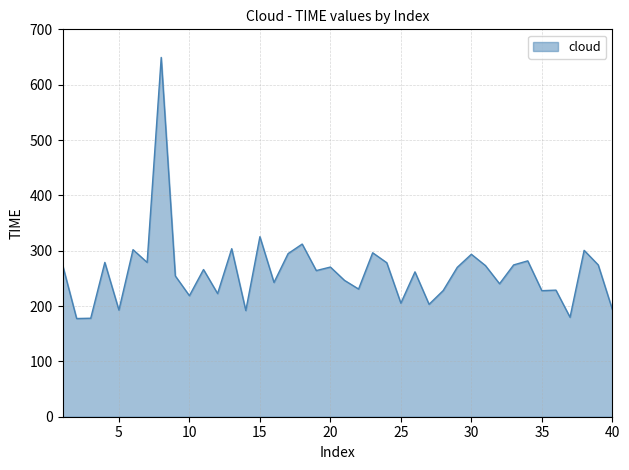

What is the difference between the maximum and minimum values?

471.8